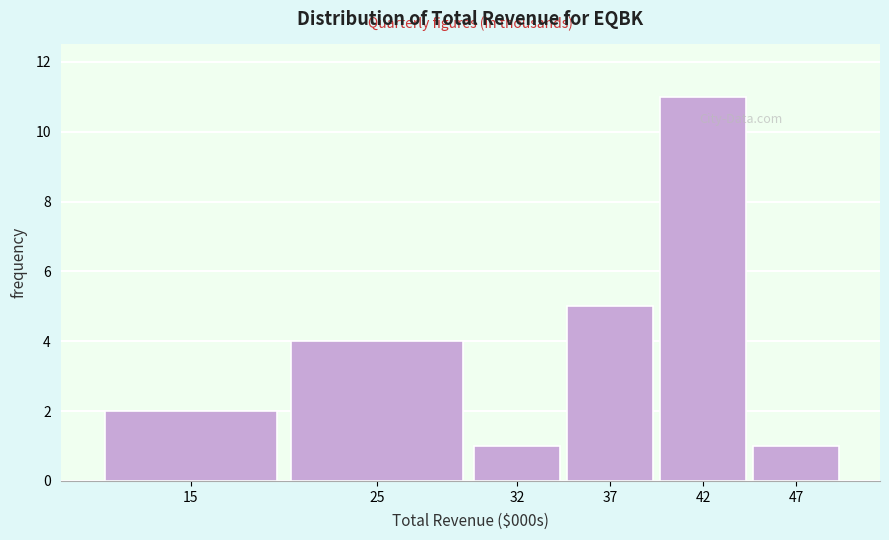

Reading right to left, transcribe all the data shown in this chart.

1	11	5	1	4	2